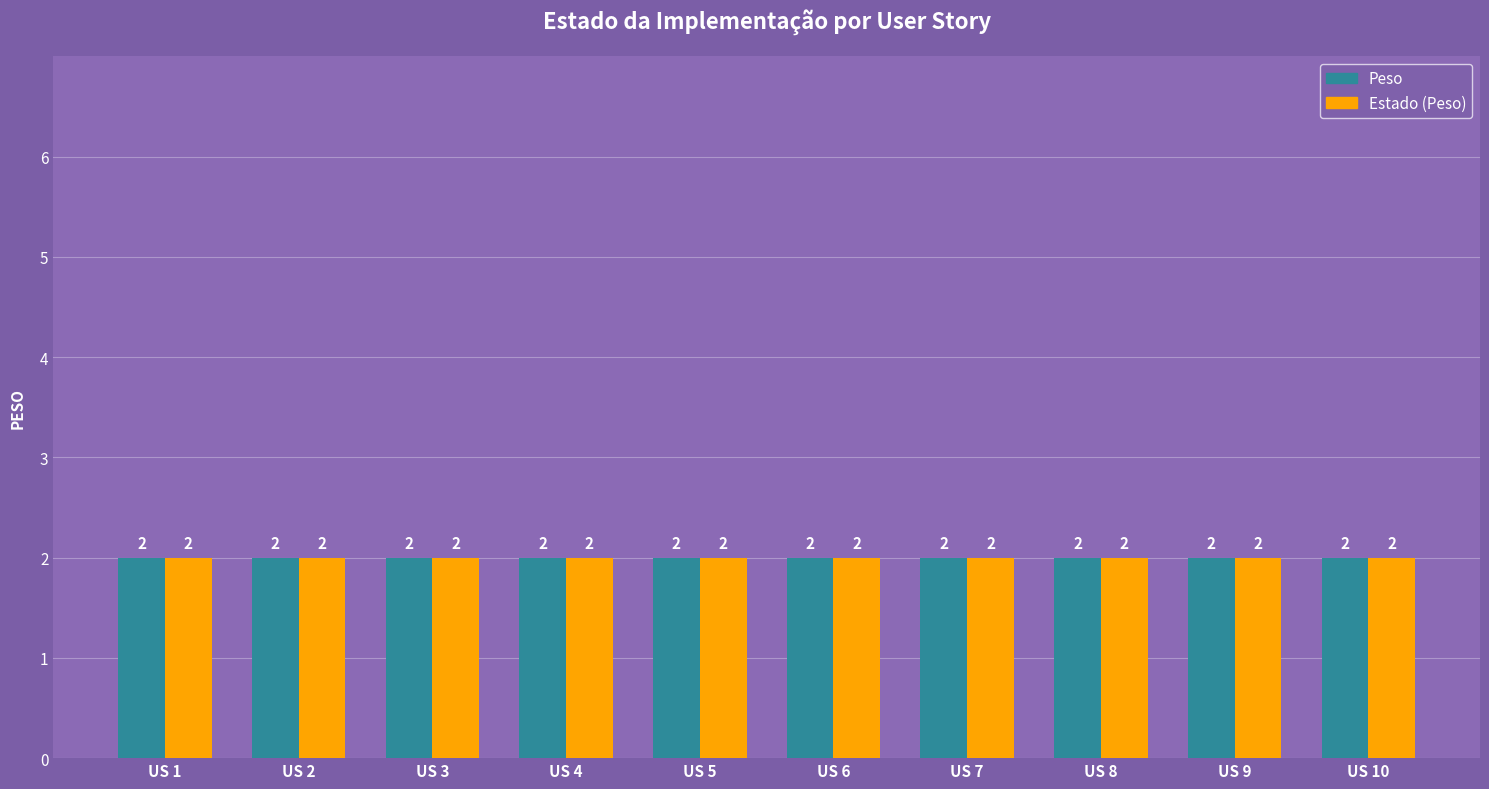

The Peso series shows 2 at US 9. True or false?

True